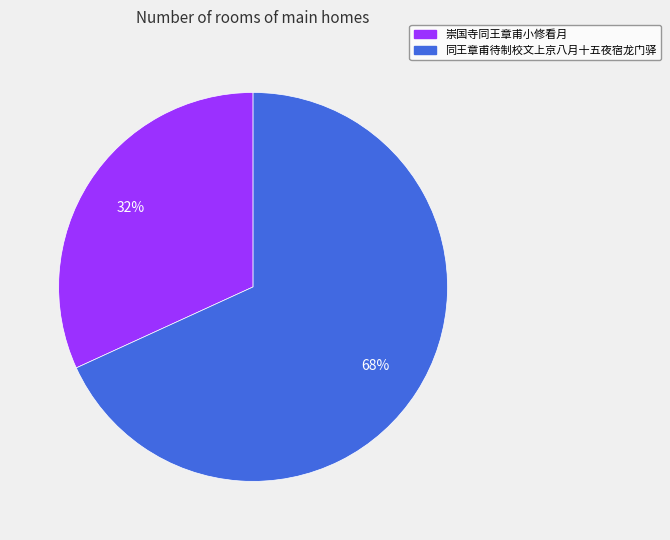

Which category accounts for the majority?

同王章甫待制校文上京八月十五夜宿龙门驿